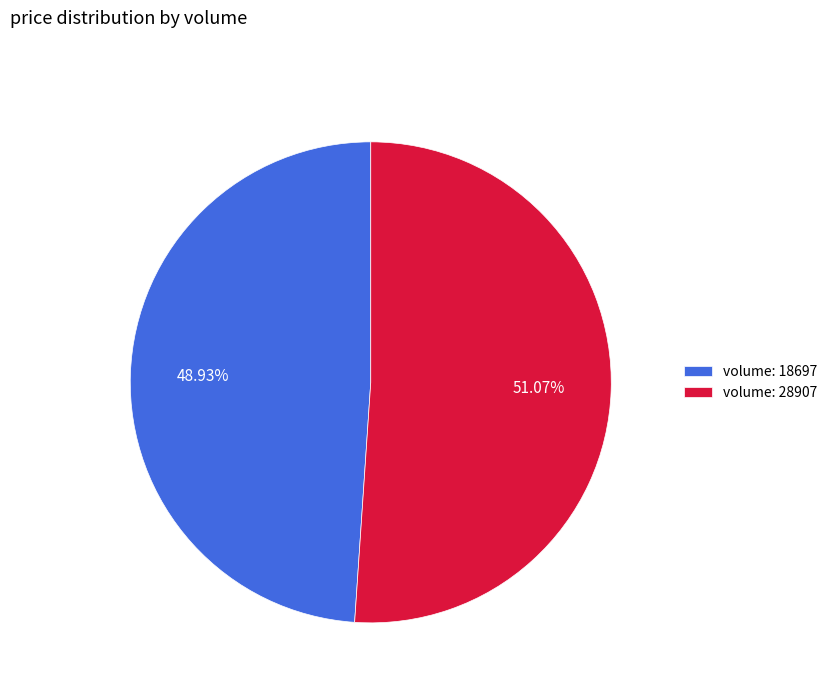

Do volume: 18697 and volume: 28907 together represent more than half of the pie?

Yes